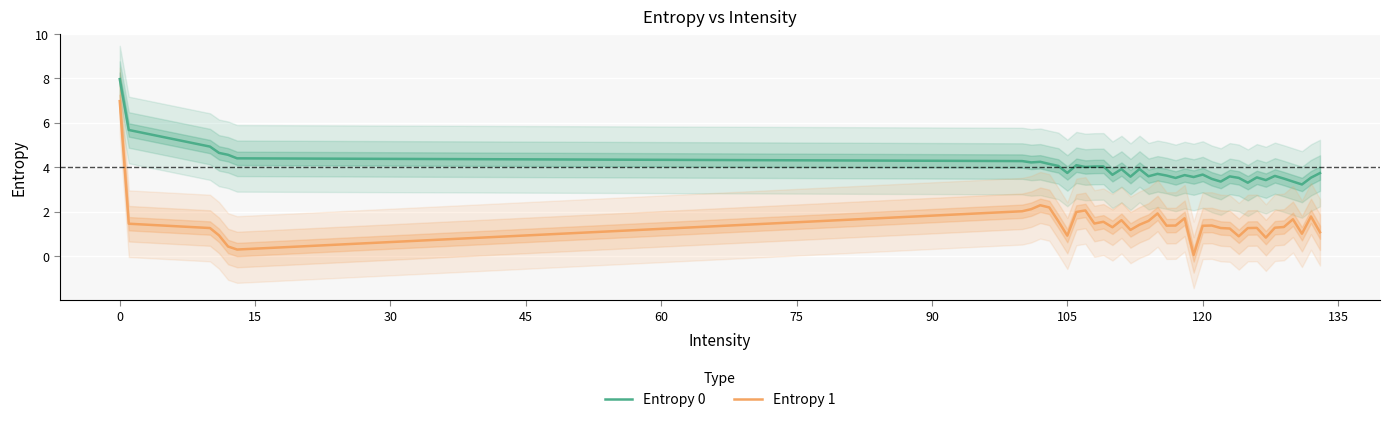

What is the average value of the Entropy 0 series?

4.0